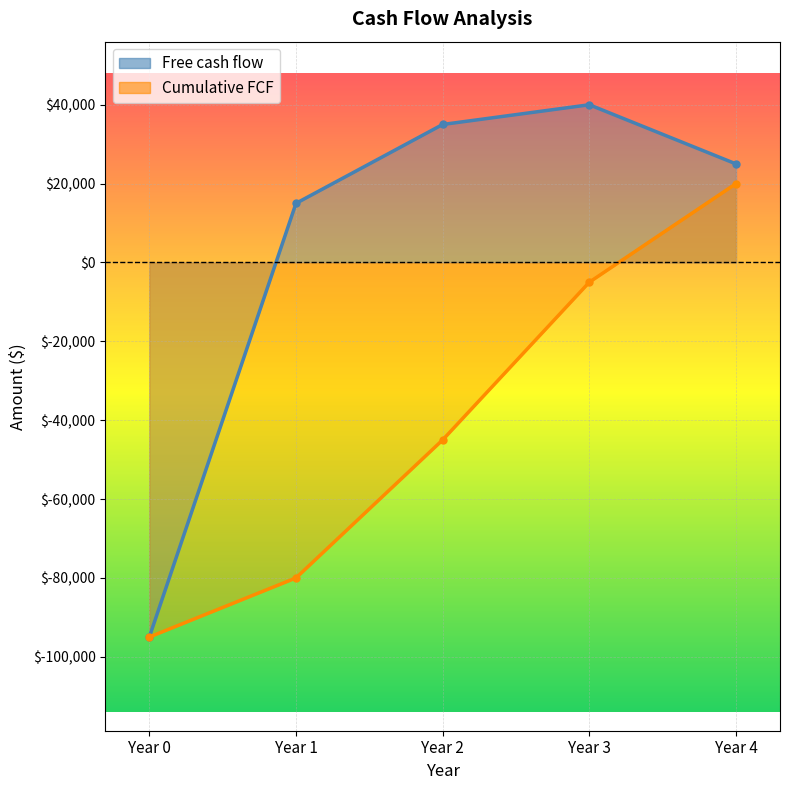

What is the value of the Cumulative FCF point at the 4th from the left?

-5000